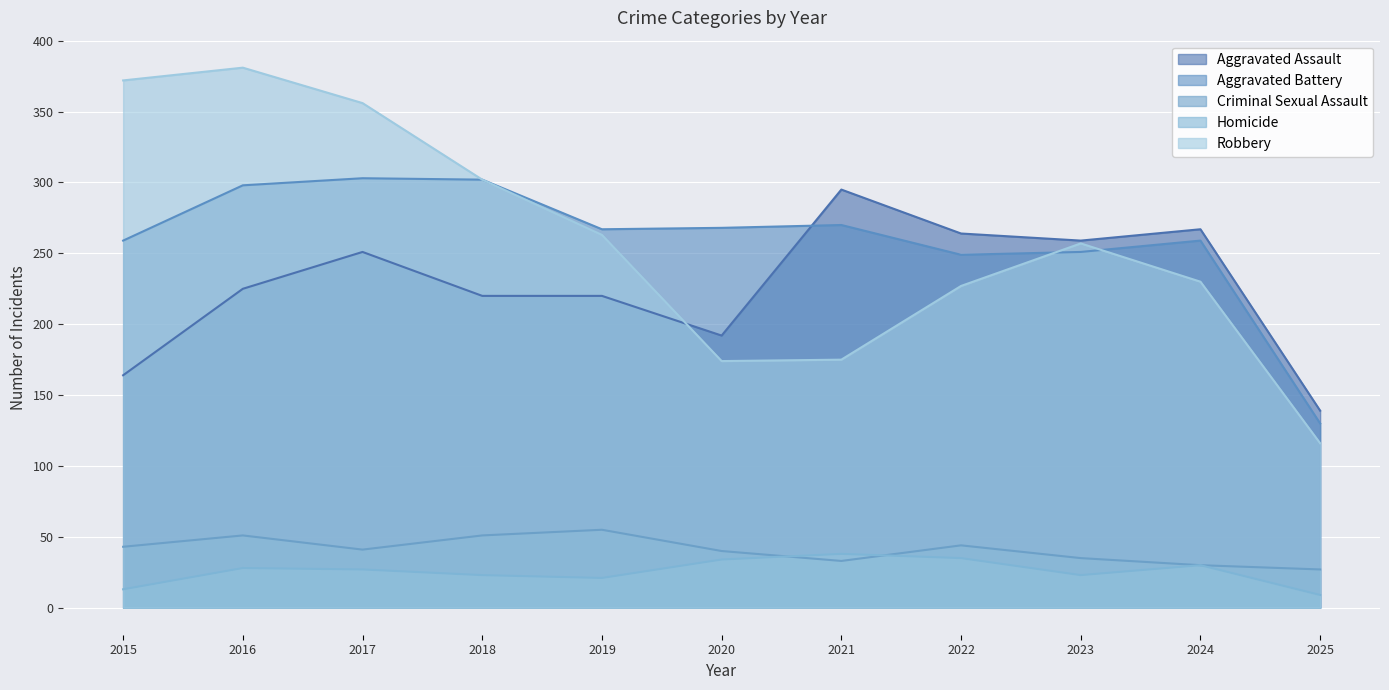

True or false: Robbery and Criminal Sexual Assault intersect in this chart.

False